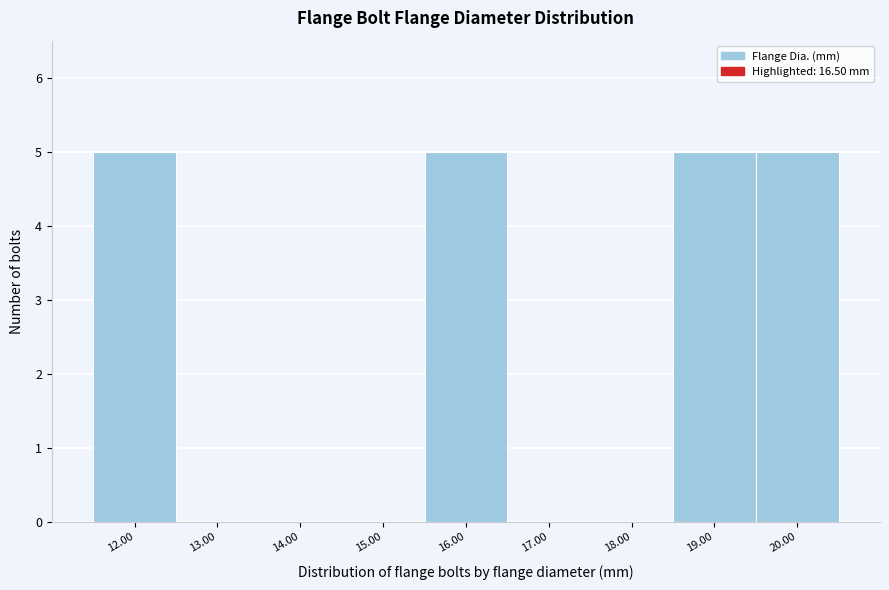

Reading right to left, what are all the values shown in this chart?

20.00=5	19.00=5	18.00=0	17.00=0	16.00=5	15.00=0	14.00=0	13.00=0	12.00=5